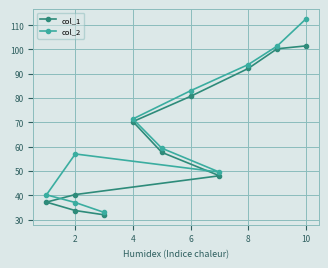

Is the value of col_2 at 6 greater than the value of col_1 at 10?

No